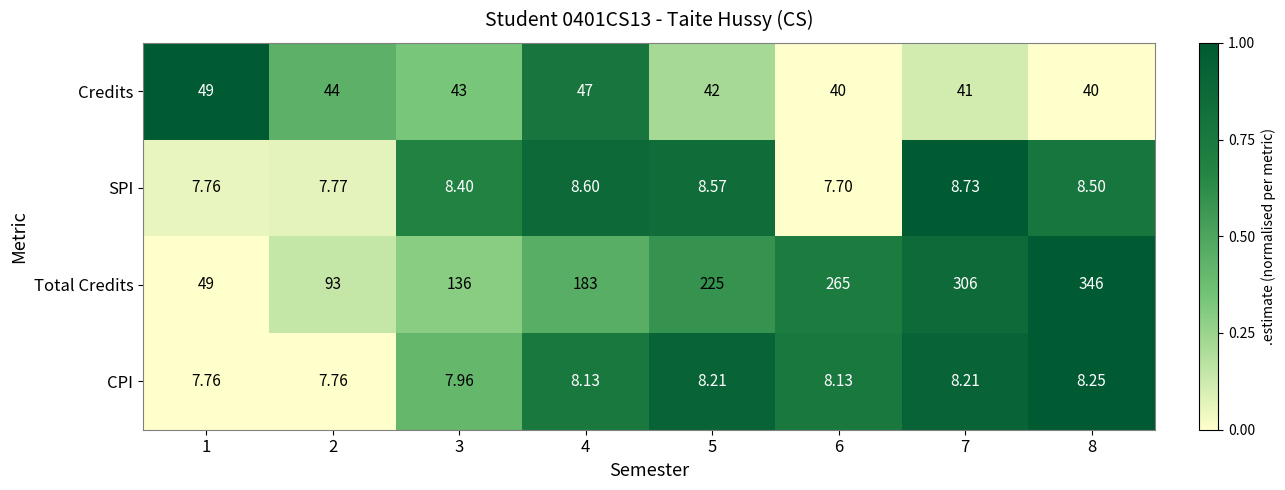

Which series changed the most between 2 and 4?

Total Credits